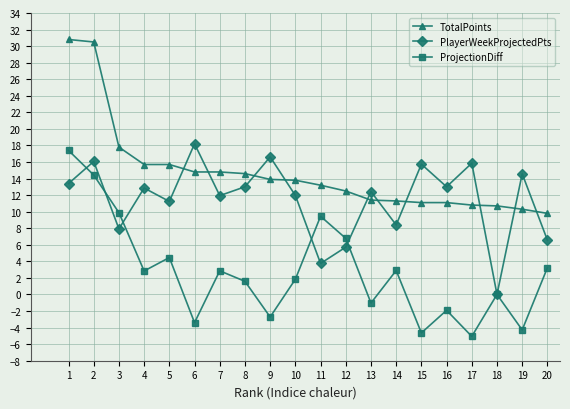

What value does the PlayerWeekProjectedPts series have at 17?

15.9